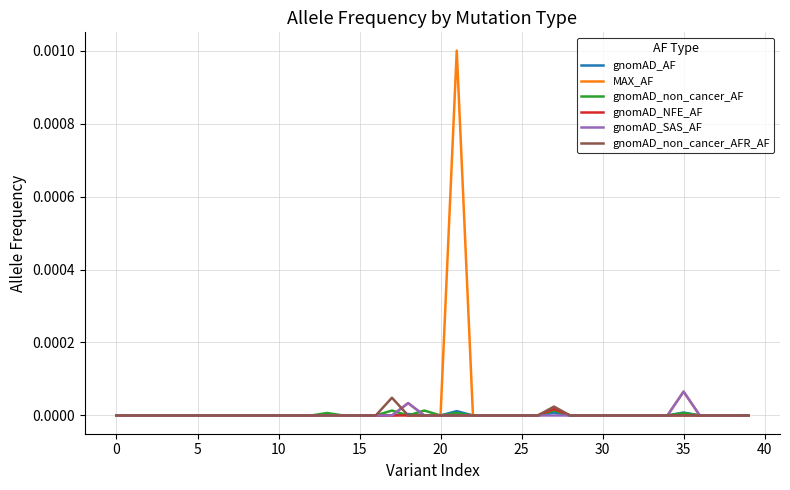

How many lines are shown in the chart?

6